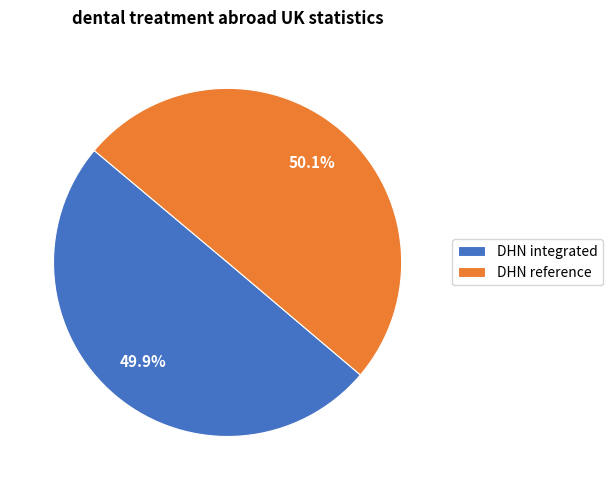

Approximately how many times larger is the value at DHN reference compared to DHN integrated?

1.0